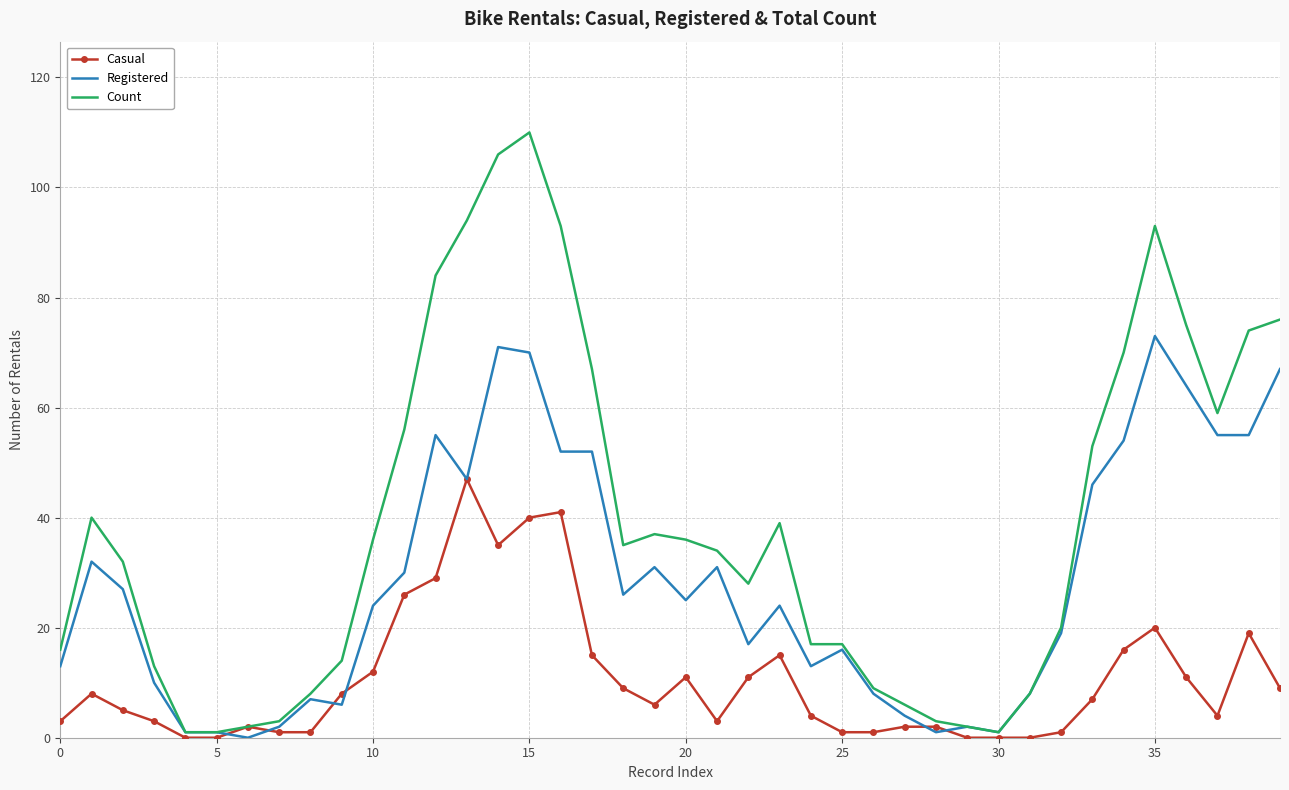

What is the highest value of the Count series?

110